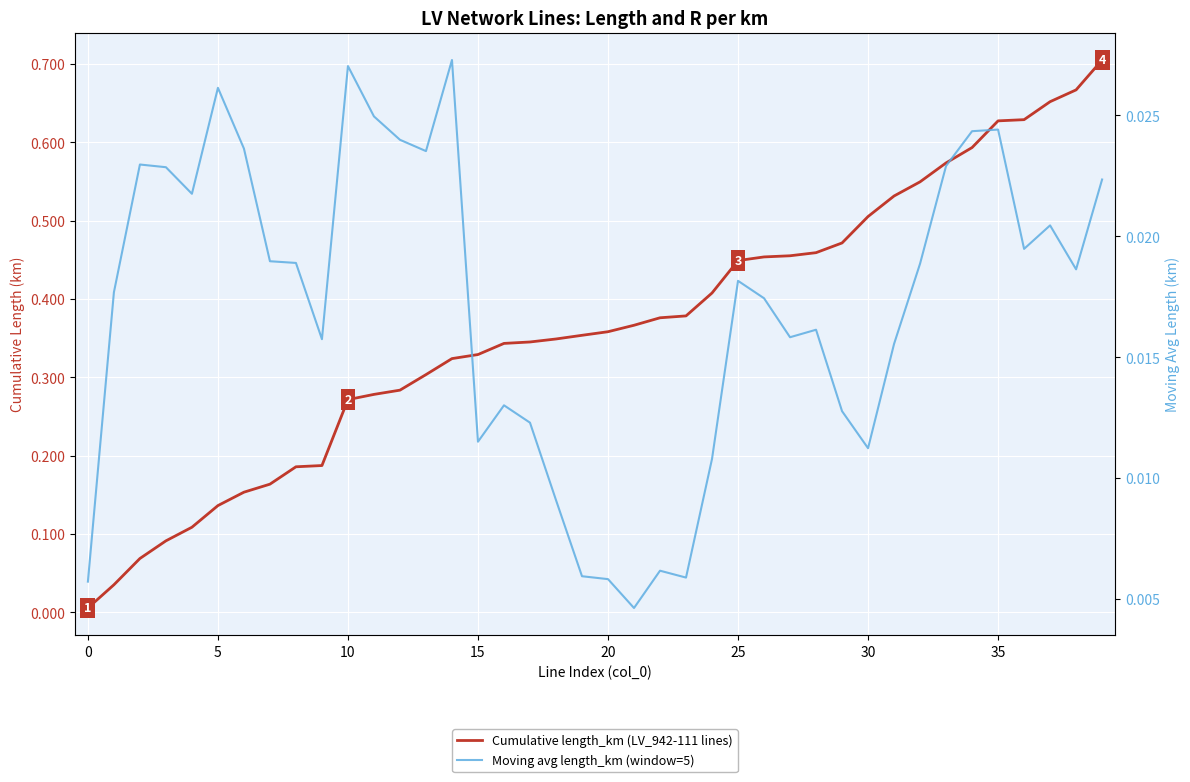

Where is the first local maximum for Moving avg length_km (window=5)?

5